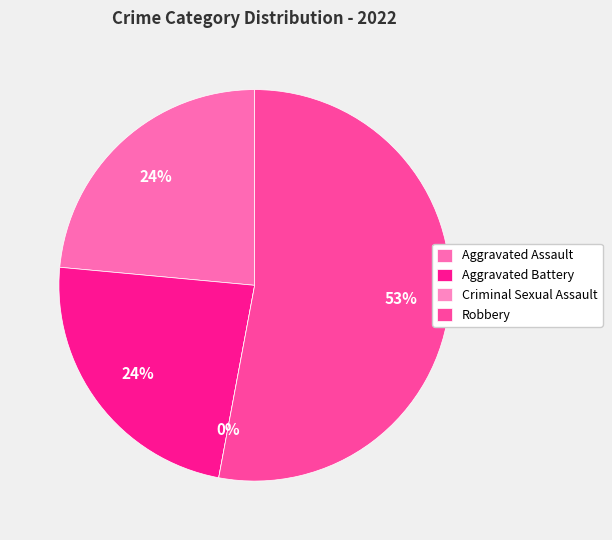

Count the number of slices in the pie.

4